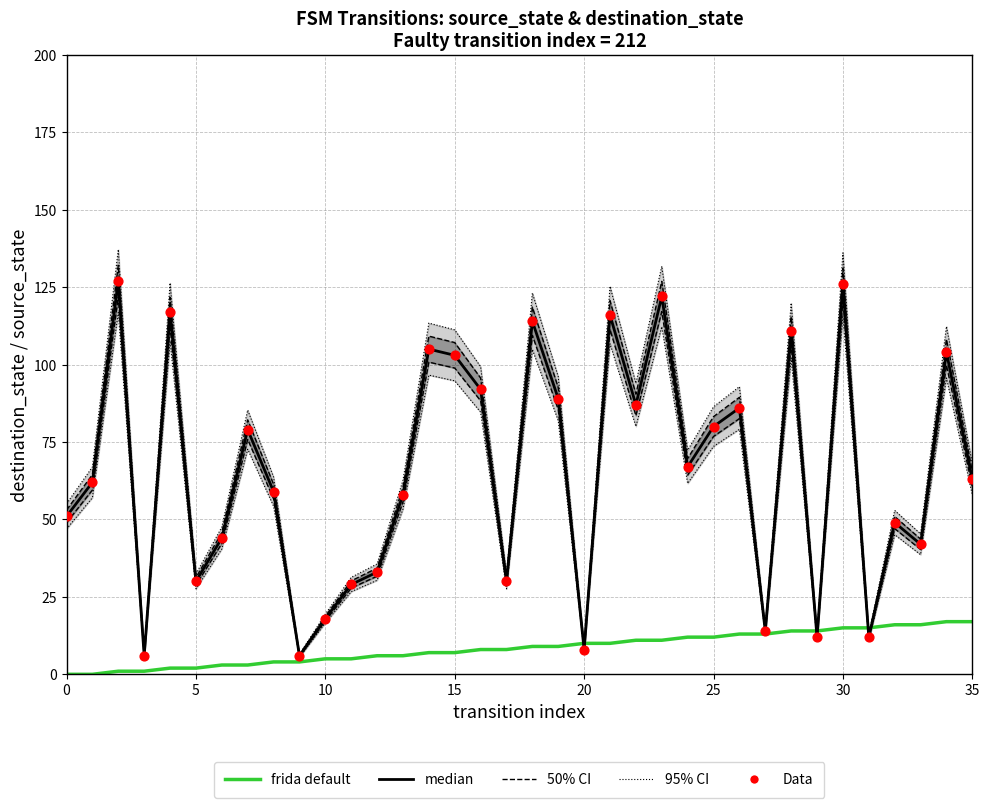

Which series contains the highest Y value?

95% CI